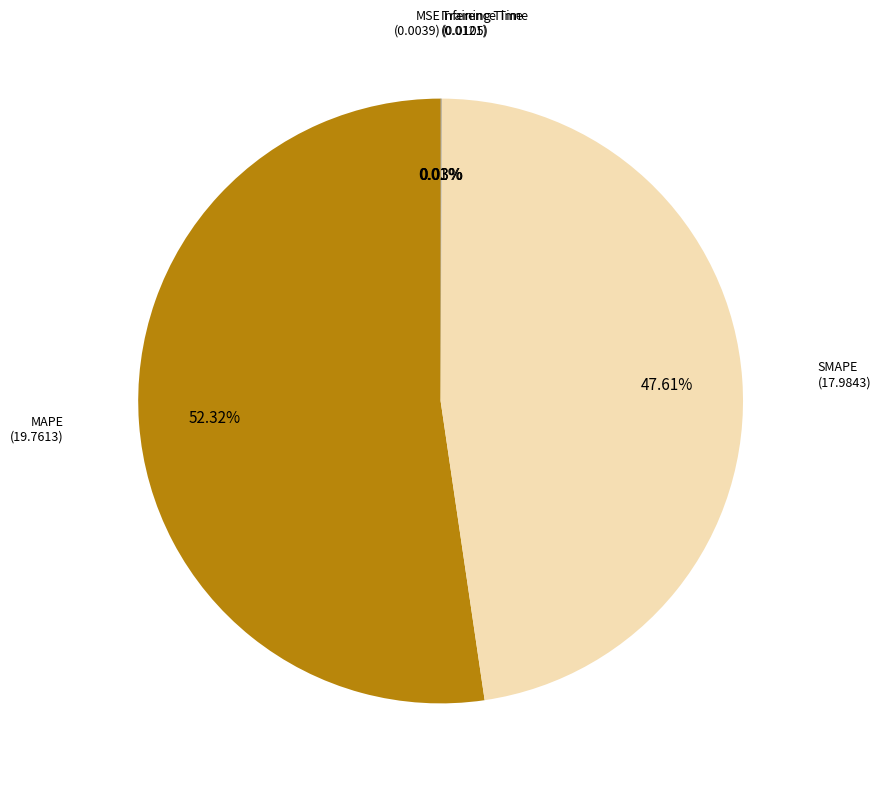

Is there a majority slice in this chart?

Yes